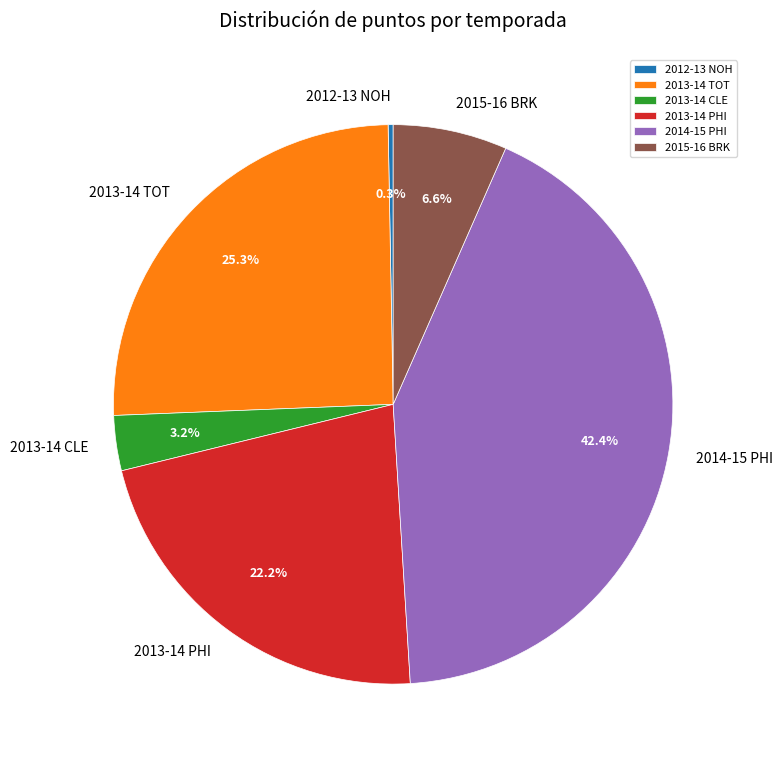

Rank the categories by value from highest to lowest.

2014-15 PHI, 2013-14 TOT, 2013-14 PHI, 2015-16 BRK, 2013-14 CLE, 2012-13 NOH